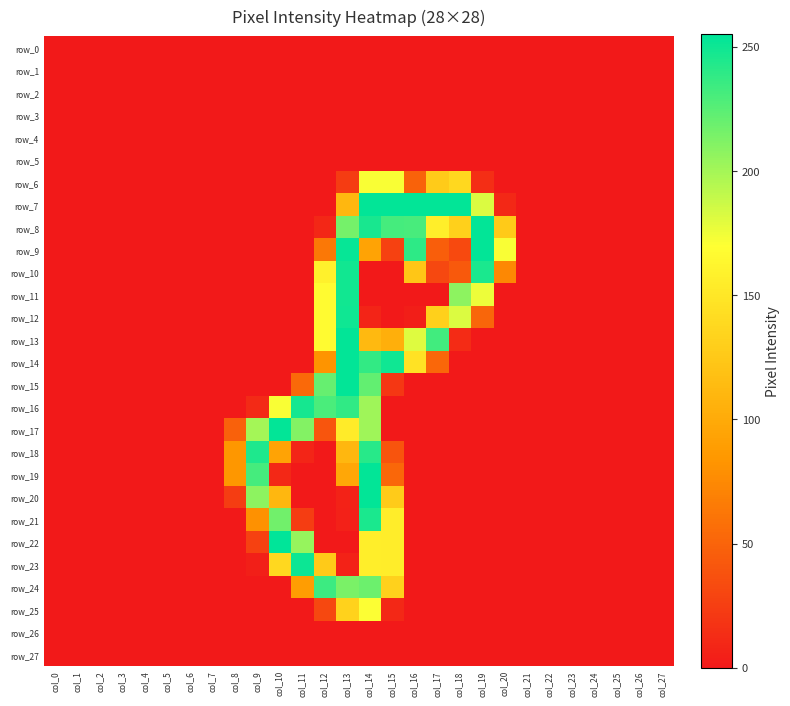

Where is row_17 nearest to the value 127?

col_13